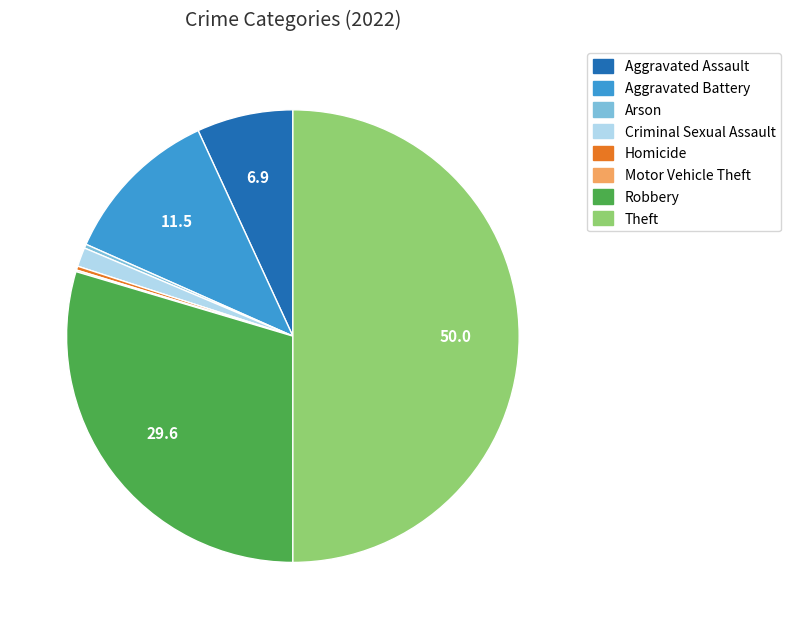

What is the largest slice in the pie chart?

Theft